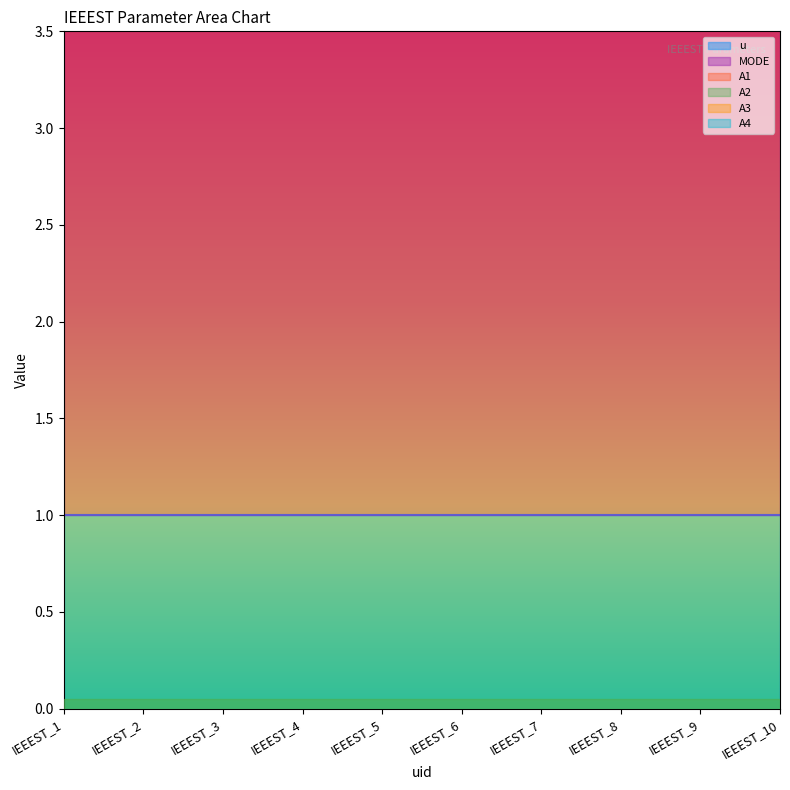

True or false: A1 and MODE intersect in this chart.

False